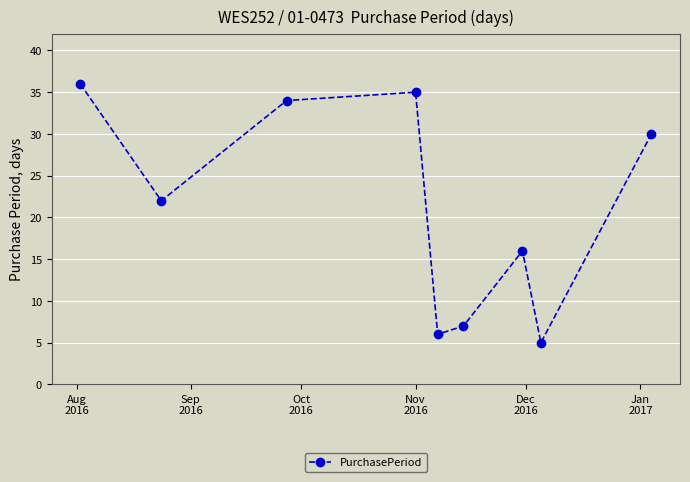

Reading left to right, transcribe all the data shown in this chart.

36	22	34	35	6	7	16	5	30